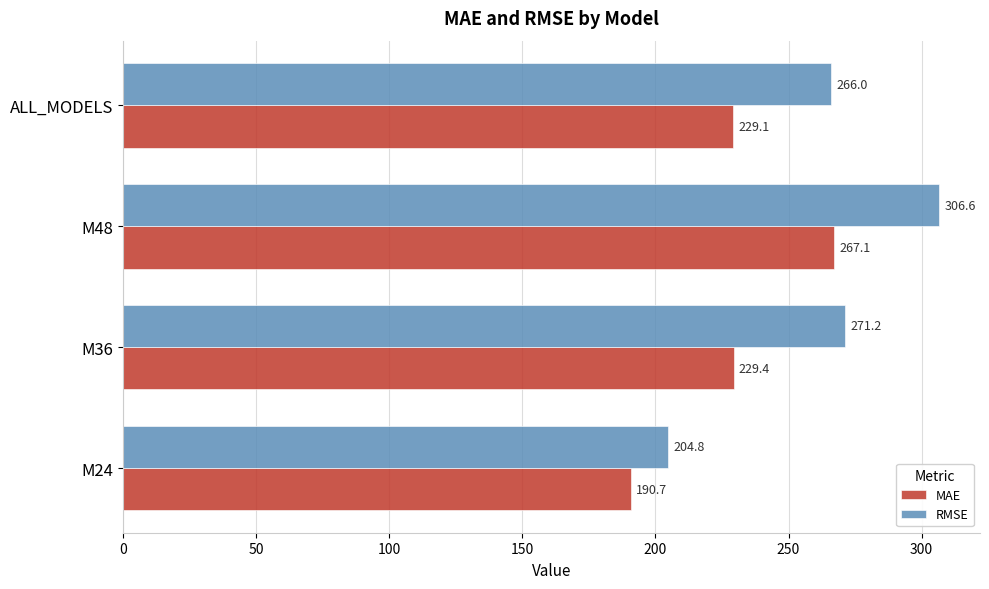

True or false: RMSE has a value of 370.4 at ALL_MODELS.

False